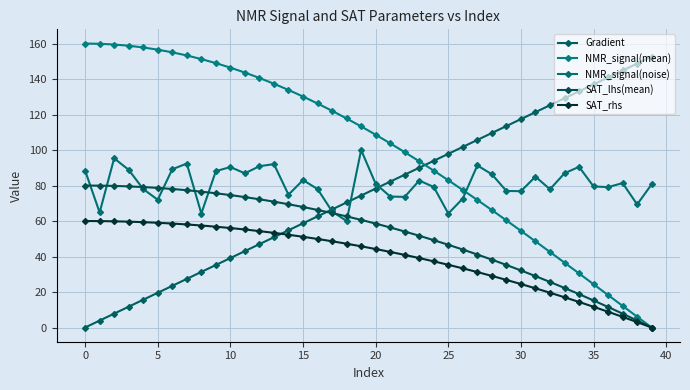

What is the average value of the SAT_rhs series?

39.7